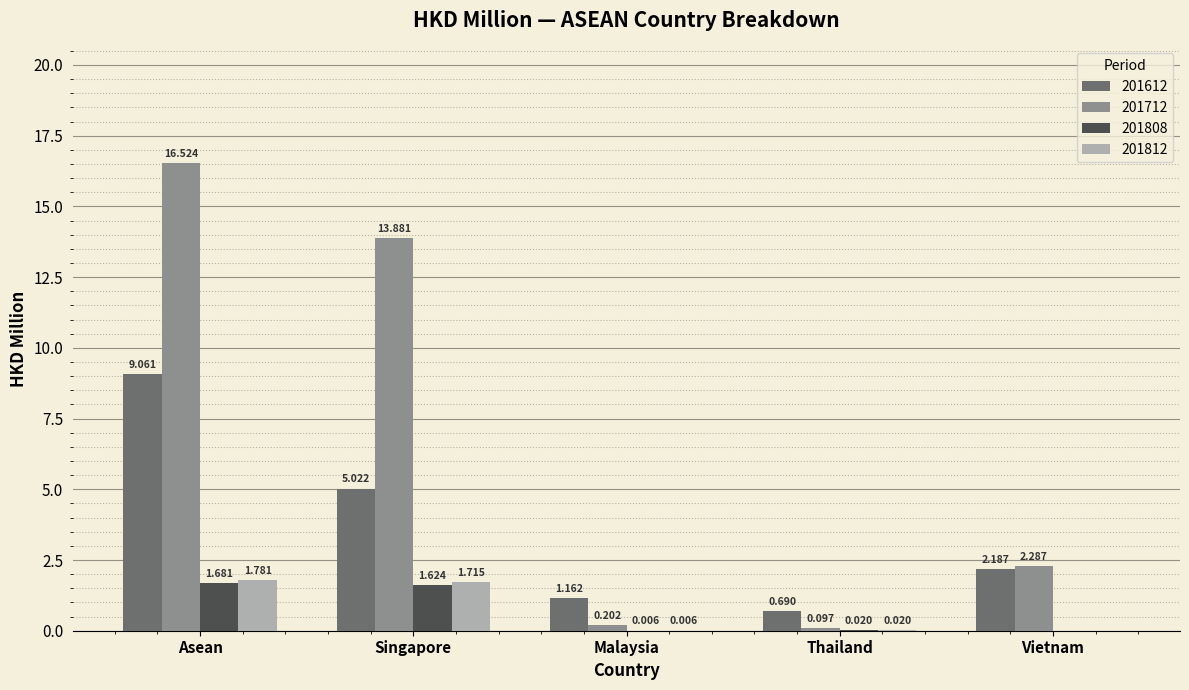

At which category is the sum across all series the highest?

Asean